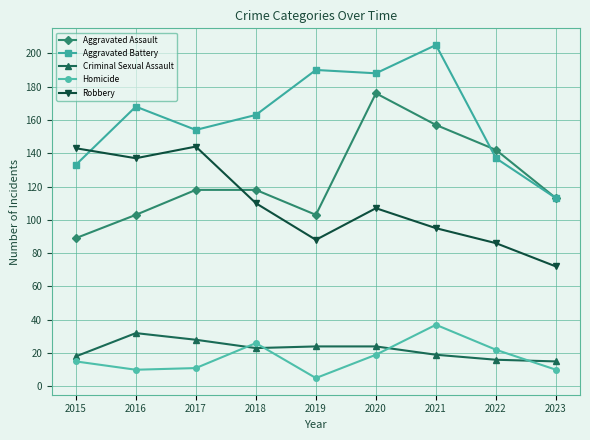

True or false: Robbery and Criminal Sexual Assault cross at least once.

False